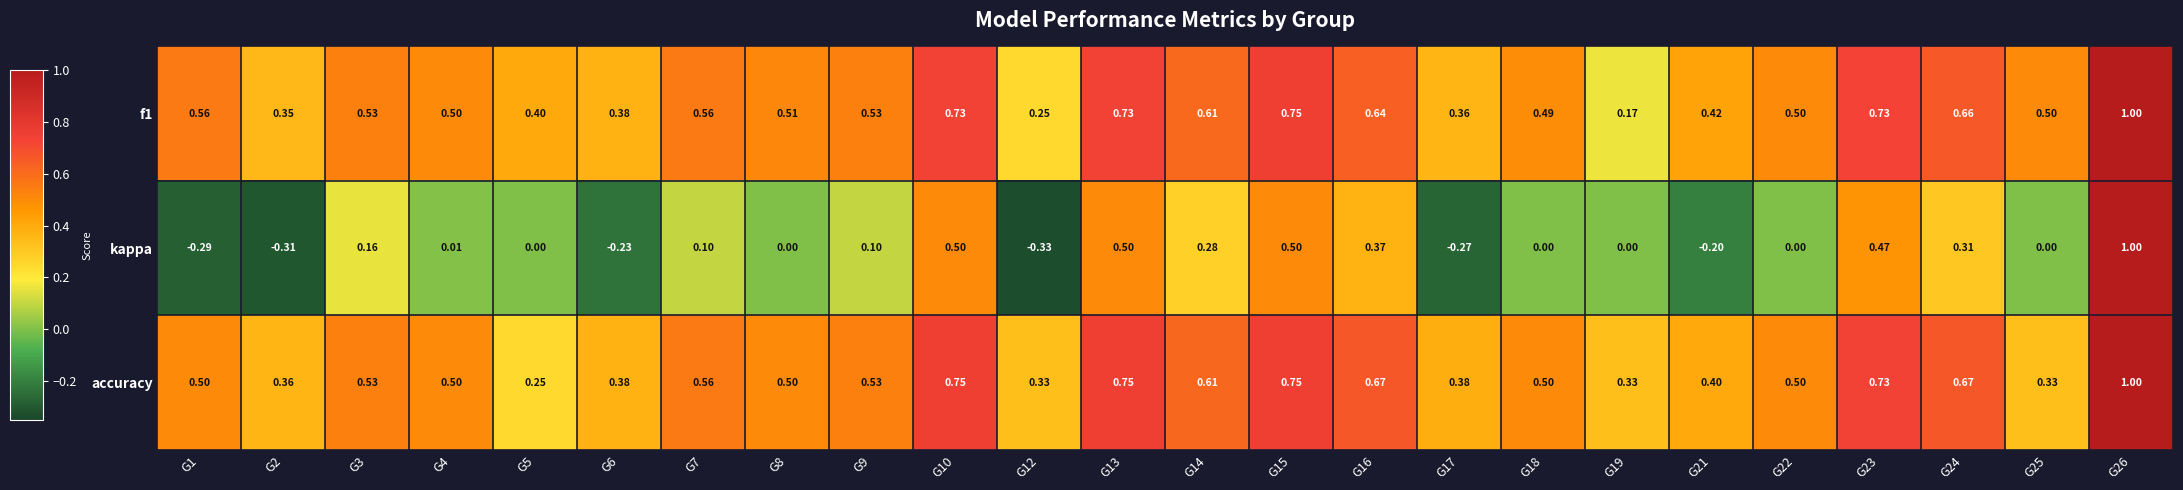

At how many categories does at least one series exceed 0?

24